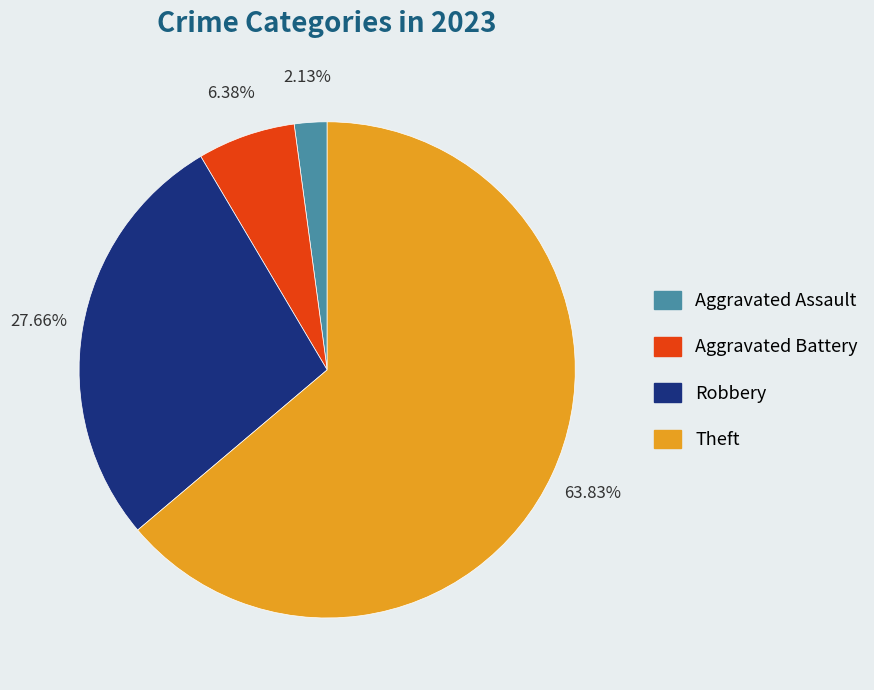

Is there any slice that represents more than half of the pie?

Yes